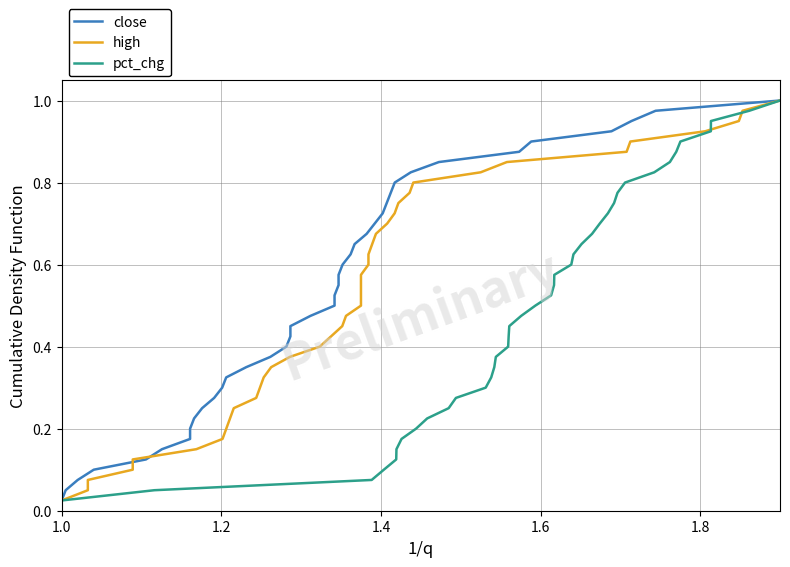

How many lines are shown in the chart?

3